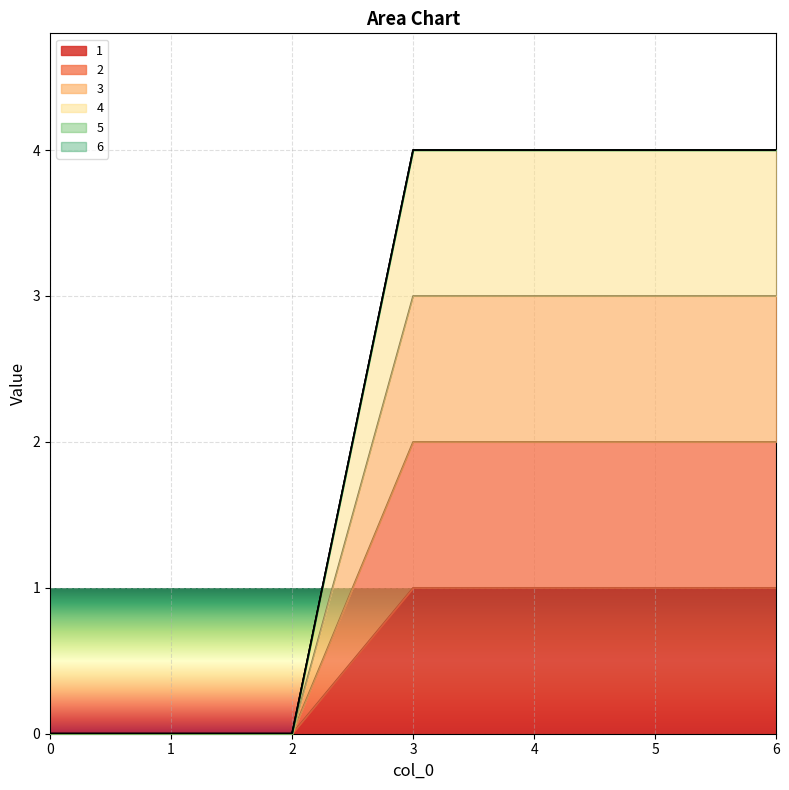

Between 1 and 6, which series saw the biggest shift?

3